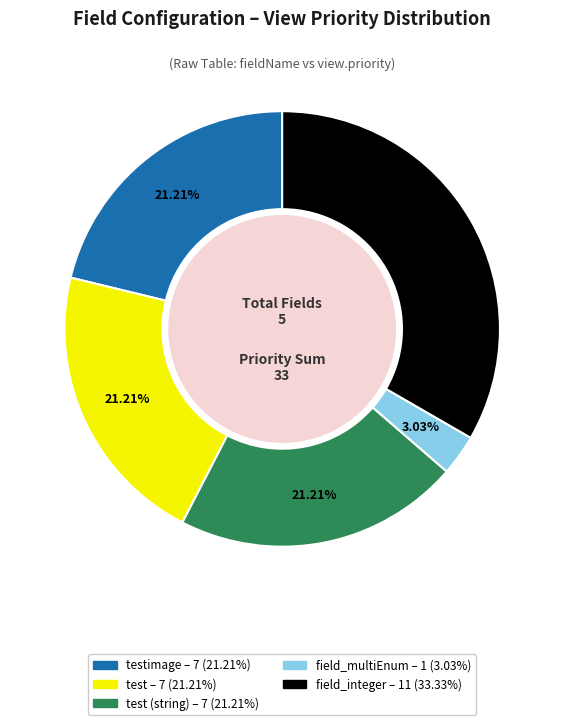

How many slices are in this pie chart?

5